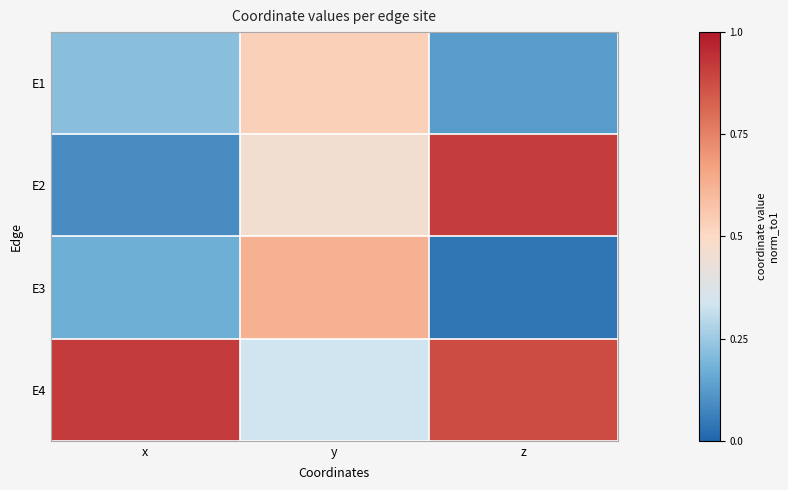

What is the total value across all series at z?

1.9